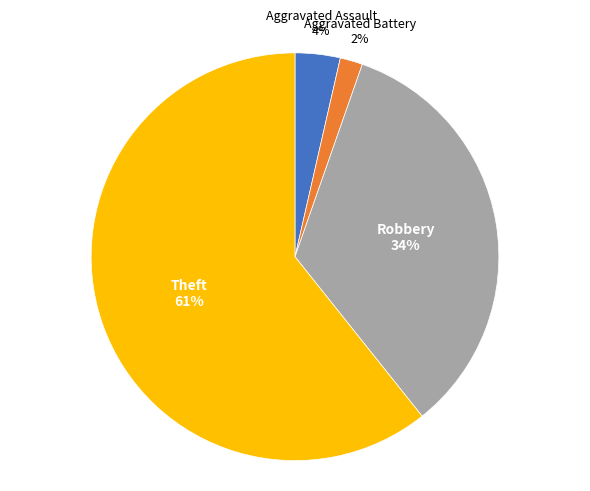

Between Robbery and Theft, which is larger?

Theft